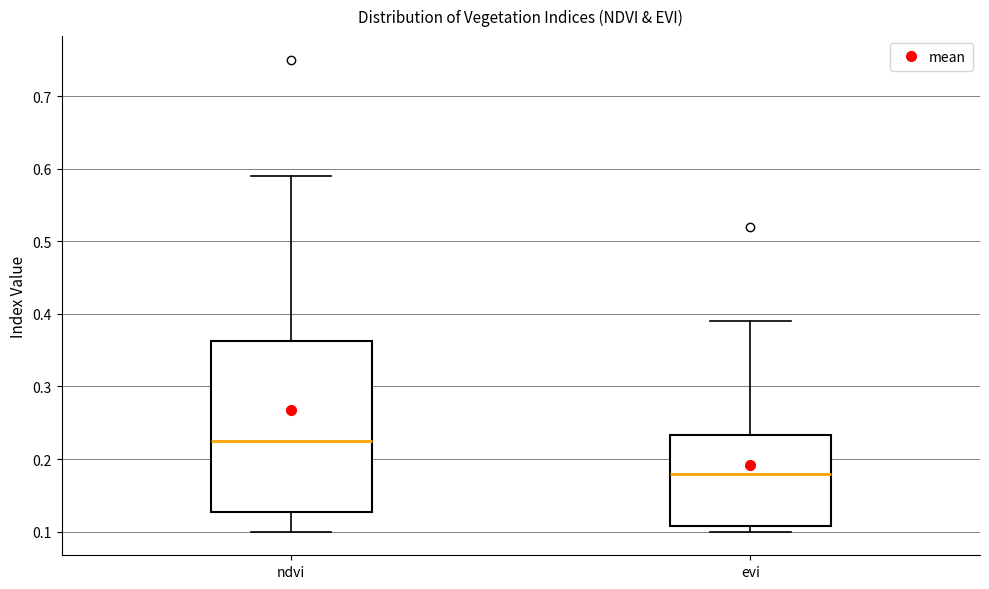

Where does the median line of the box for ndvi sit on the y-axis? The values are not printed on the chart, so give them approximately, as read against the axis.

0.23